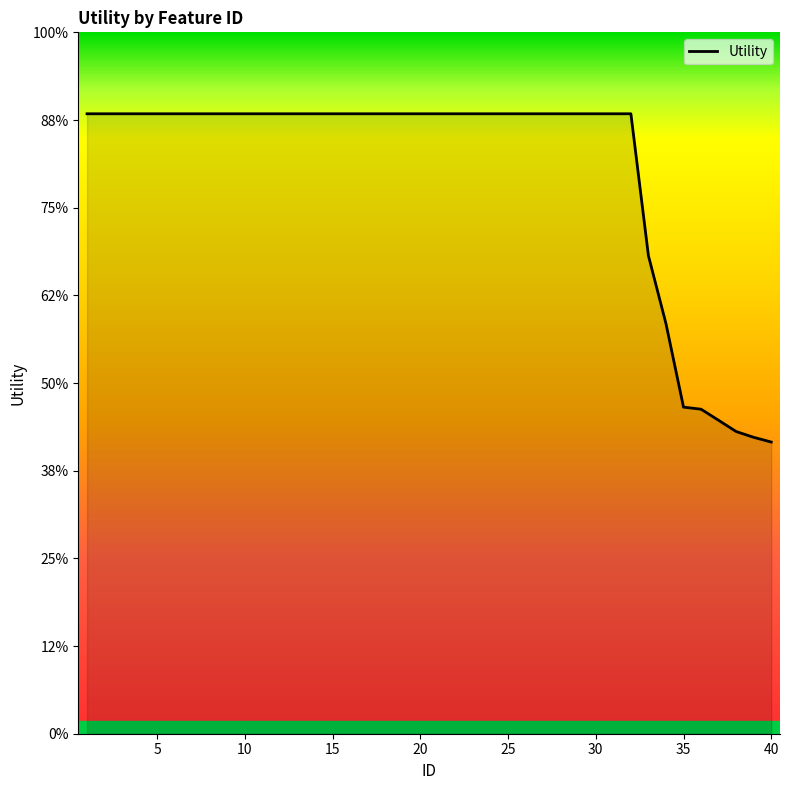

Is this an area chart (filled region under the line)?

Yes